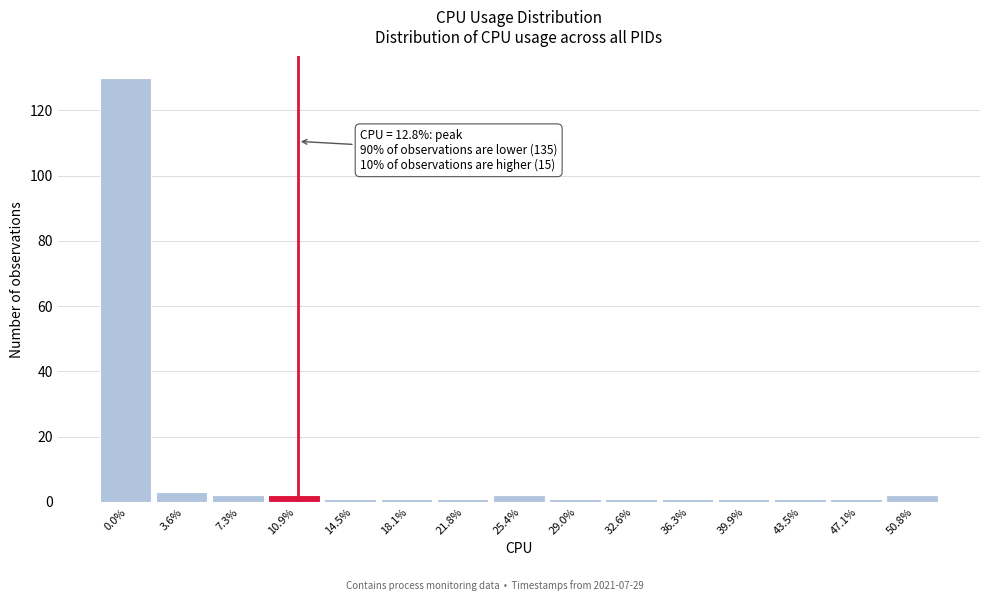

Reading left to right, list all the values displayed in this chart.

0.0%=130	3.6%=3	7.3%=2	10.9%=2	14.5%=1	18.1%=1	21.8%=1	25.4%=2	29.0%=1	32.6%=1	36.3%=1	39.9%=1	43.5%=1	47.1%=1	50.8%=2